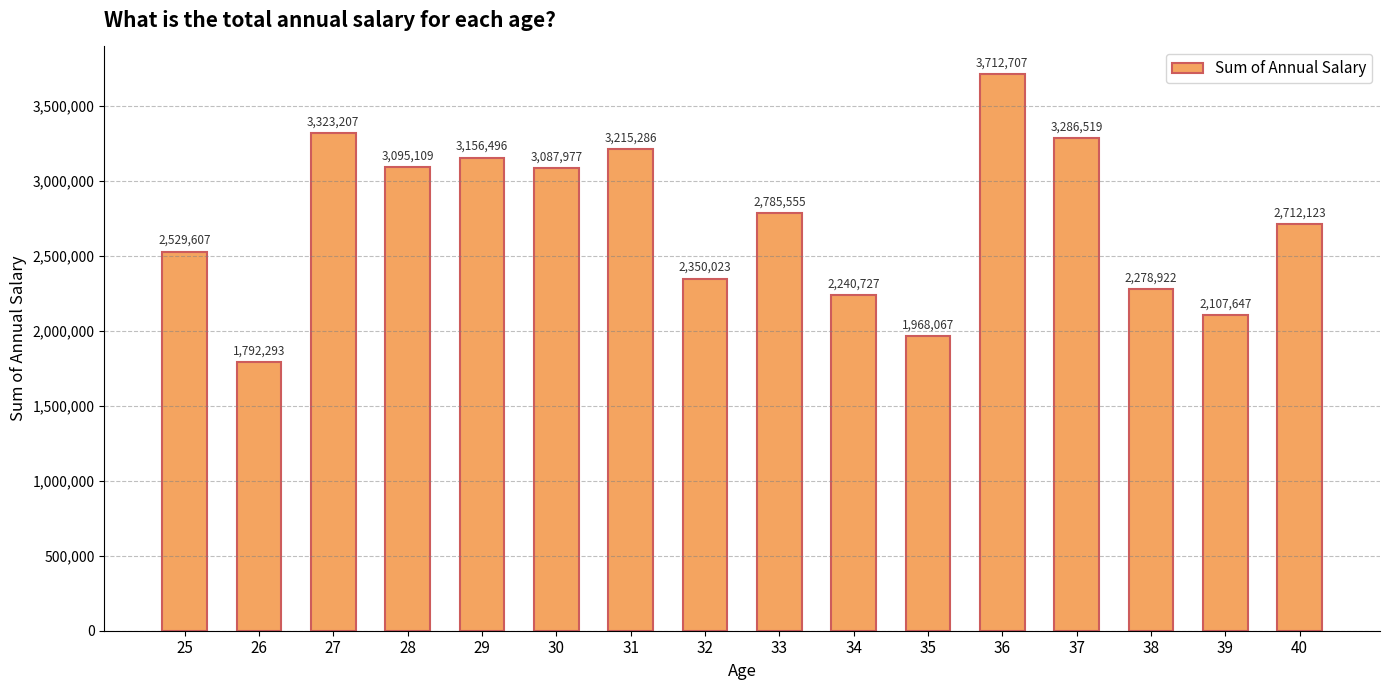

Count the number of categories in the chart.

16